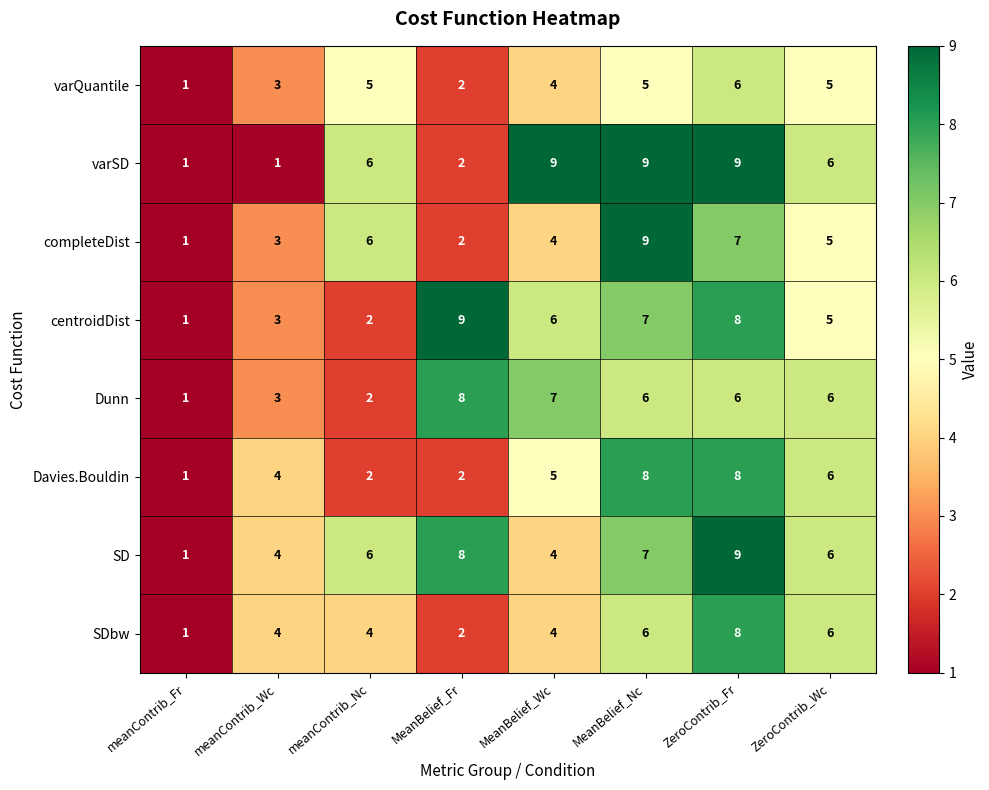

How many distinct data groups are displayed?

8